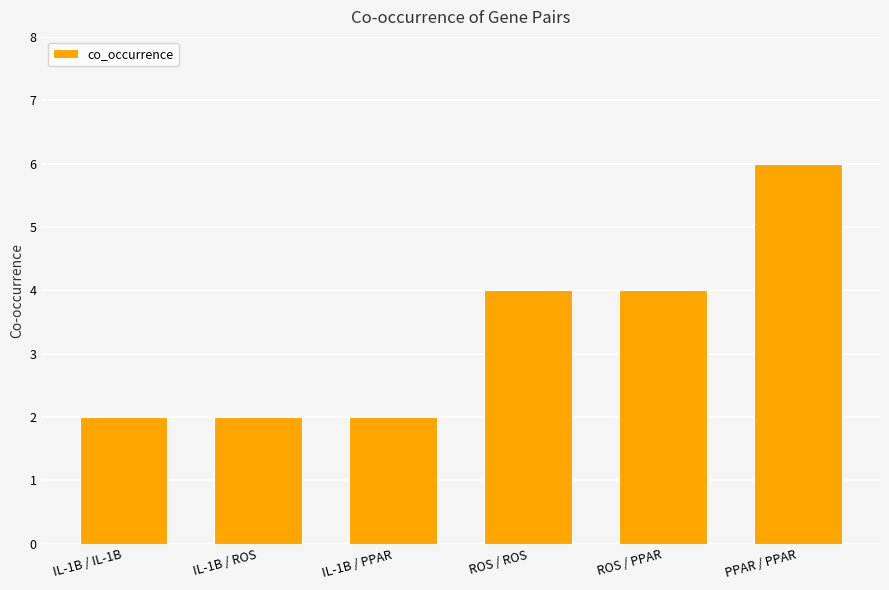

True or false: the data shows 4 at ROS / ROS.

True